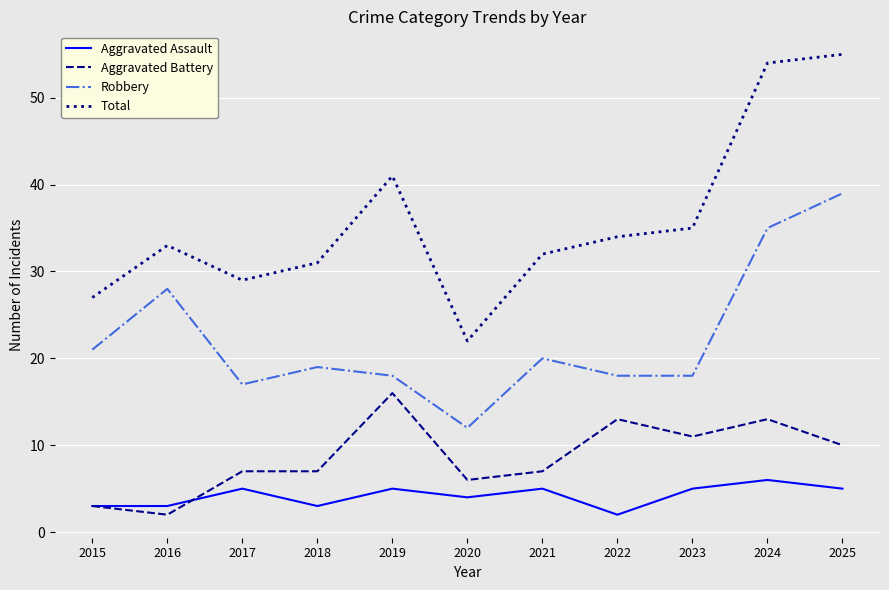

At which category does Robbery reach its first local valley?

2017